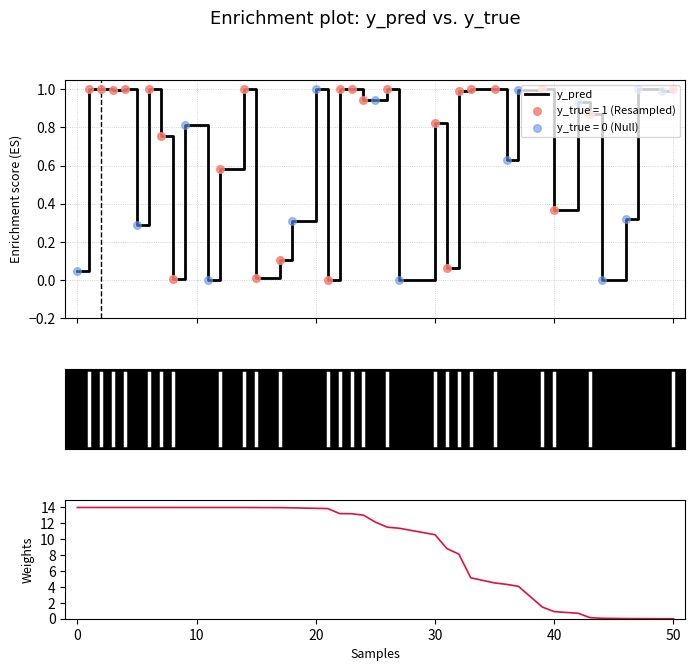

Which series reaches the maximum Y coordinate?

y_pred (weight)